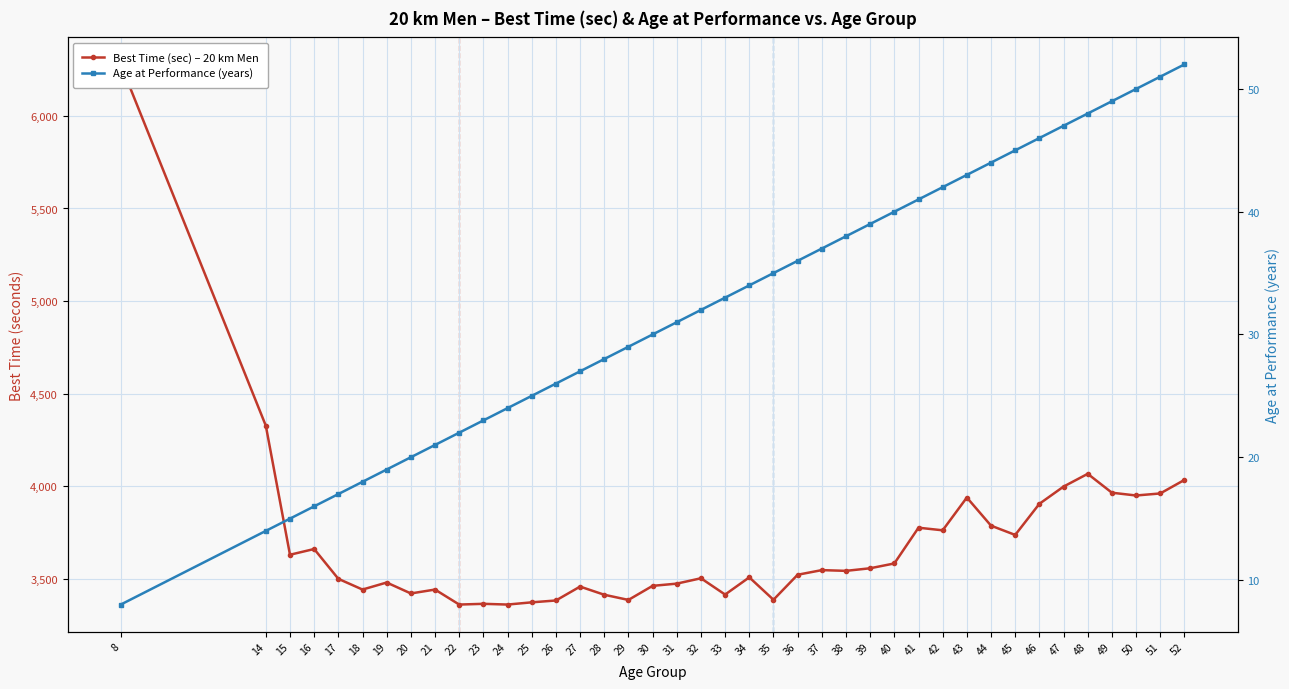

Which has a higher value, 50 or 38?

50